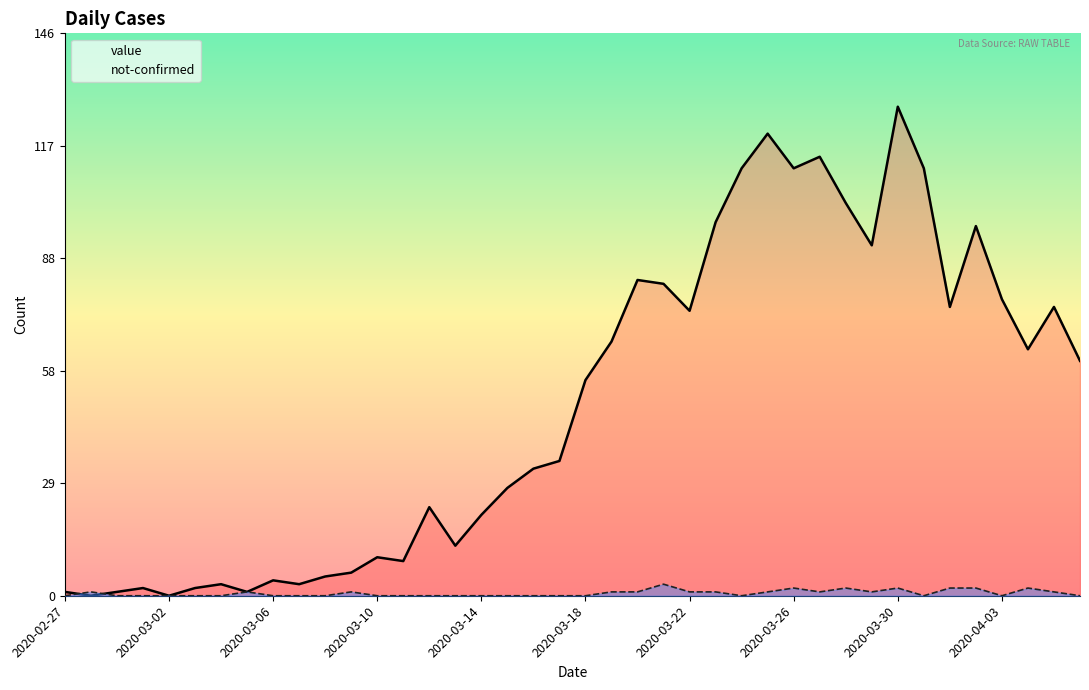

Which series has the largest range (max minus min)?

value